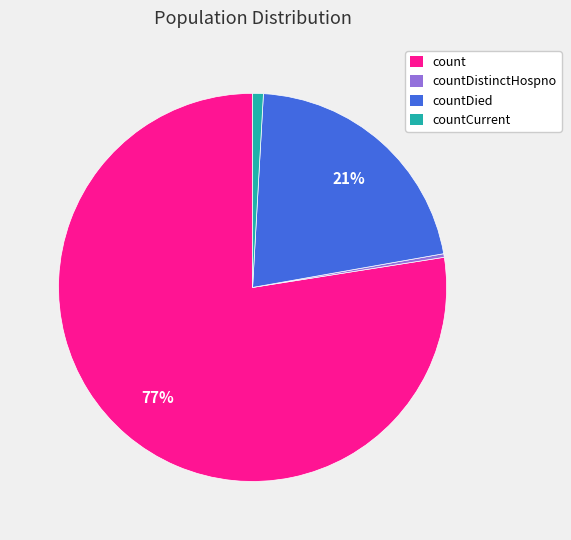

How many slices are in this pie chart?

4